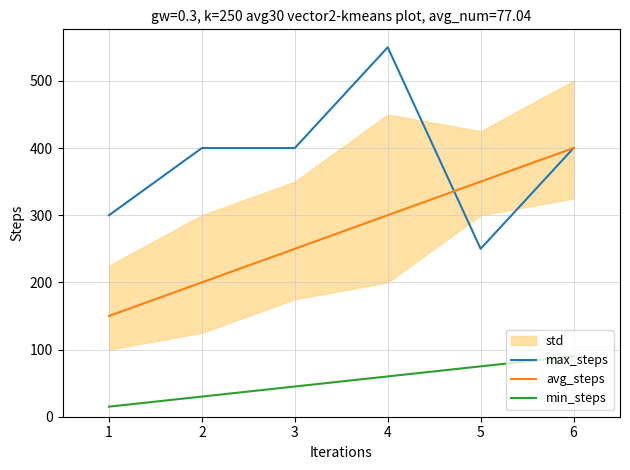

What is the difference between the maximum and minimum values in the avg_steps series?

250.0